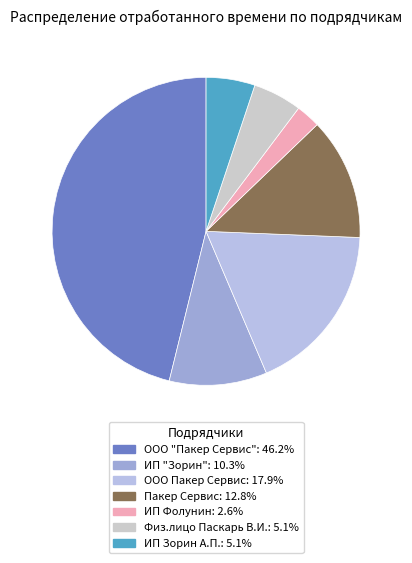

Count the number of slices in the pie.

7